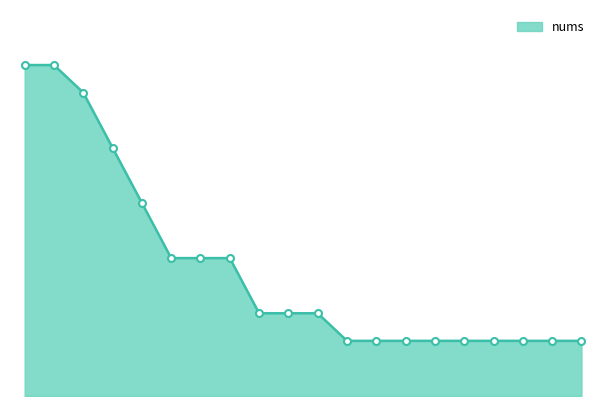

Does the chart have visible grid lines?

No